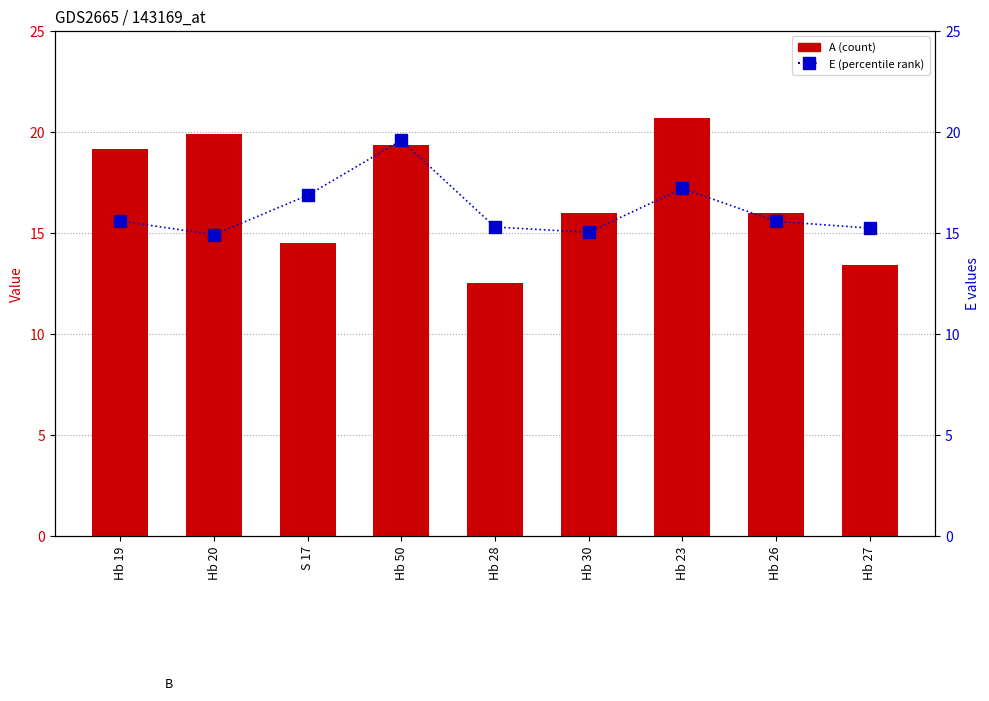

How many values in the A series exceed 15?

6